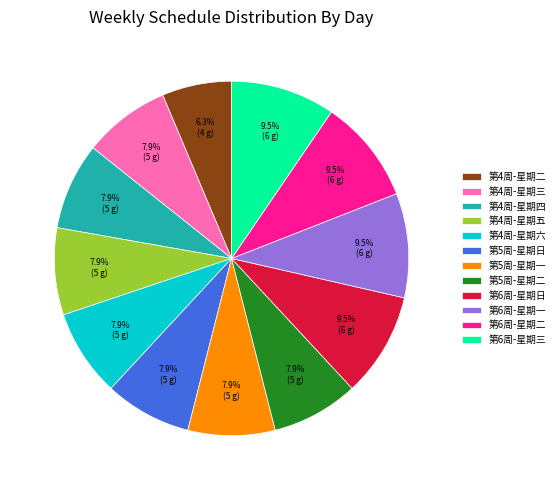

Approximately how many times larger is the value at 第4周-星期四 compared to 第6周-星期日?

0.8